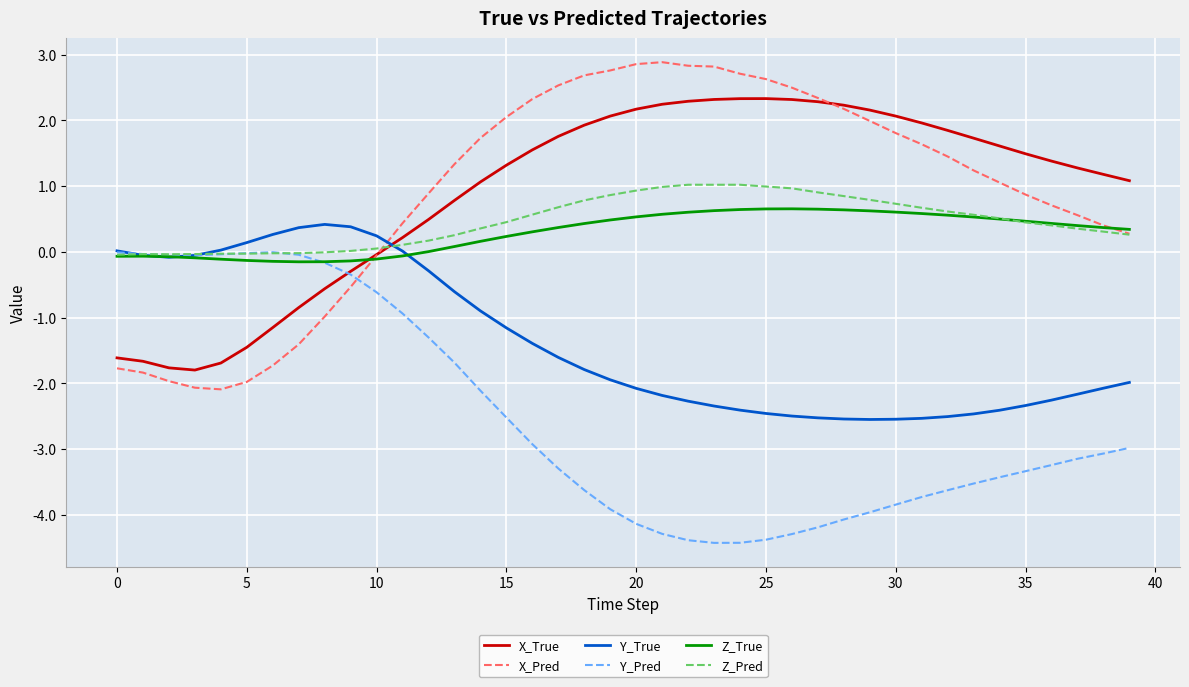

What are all the series names shown in the legend?

X_True, X_Pred, Y_True, Y_Pred, Z_True, Z_Pred